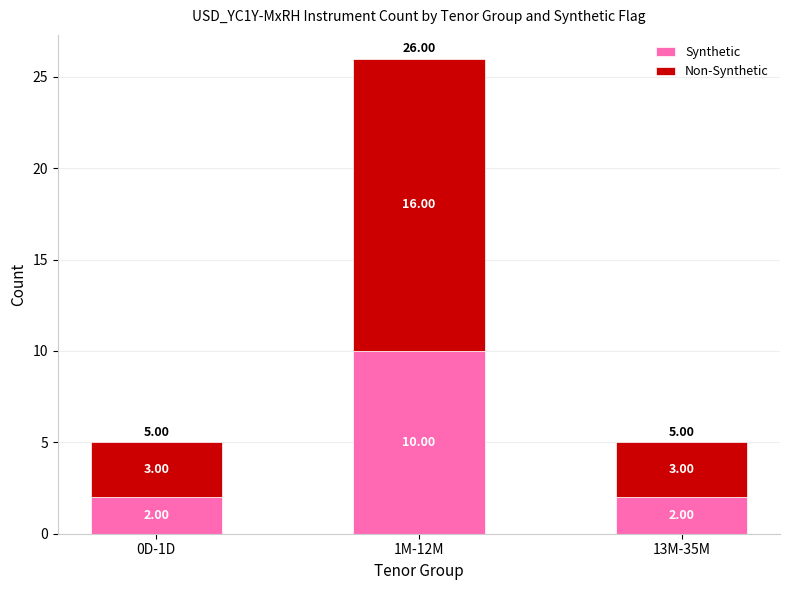

What is the difference between the maximum and minimum values in the Synthetic series?

8